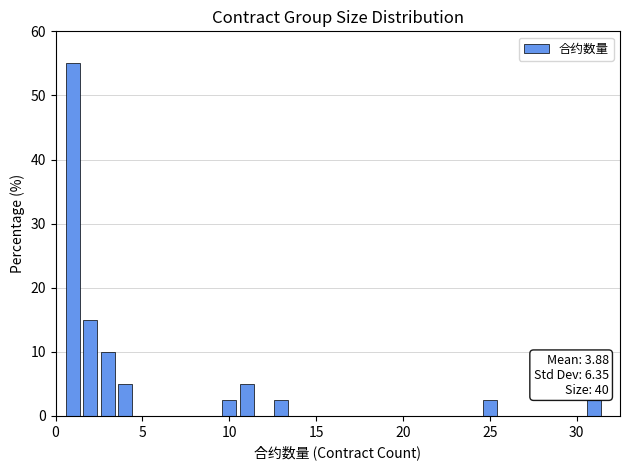

Read against the x-axis, roughly where is the centre of the tallest bar?

1.0